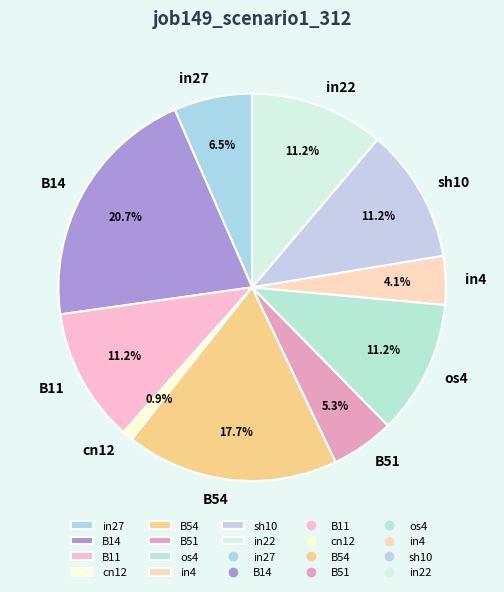

How many slices are in this pie chart?

10